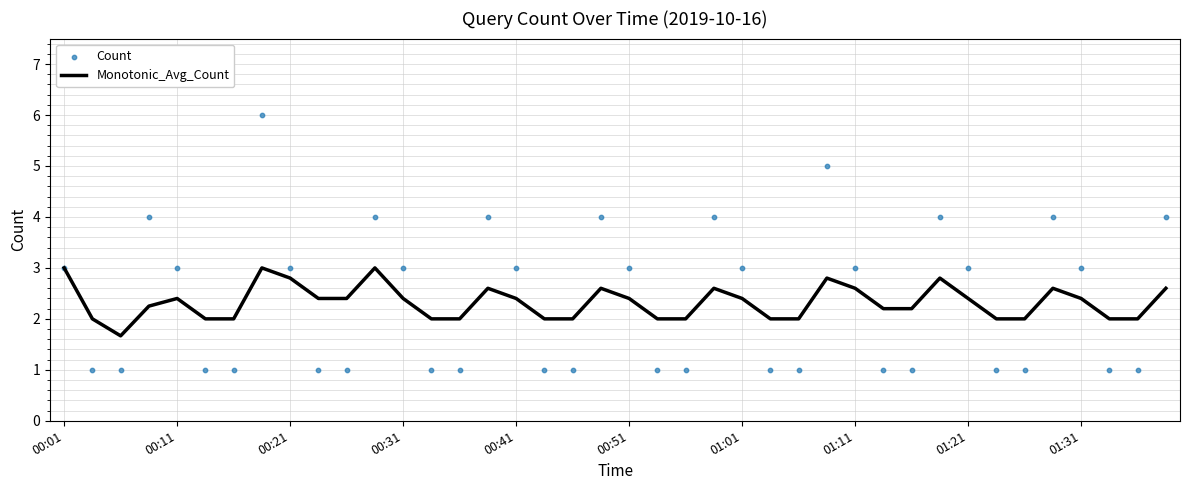

Which series reaches the maximum Y coordinate?

Count